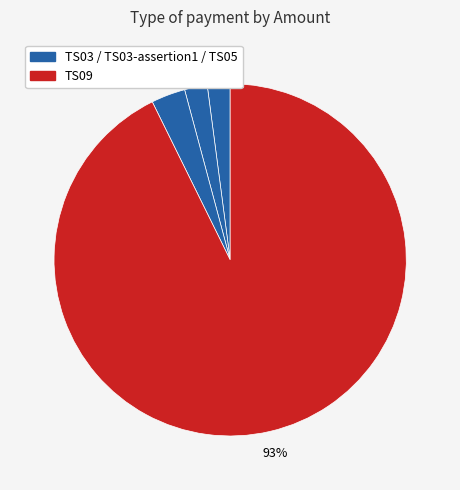

Count the number of slices in the pie.

4